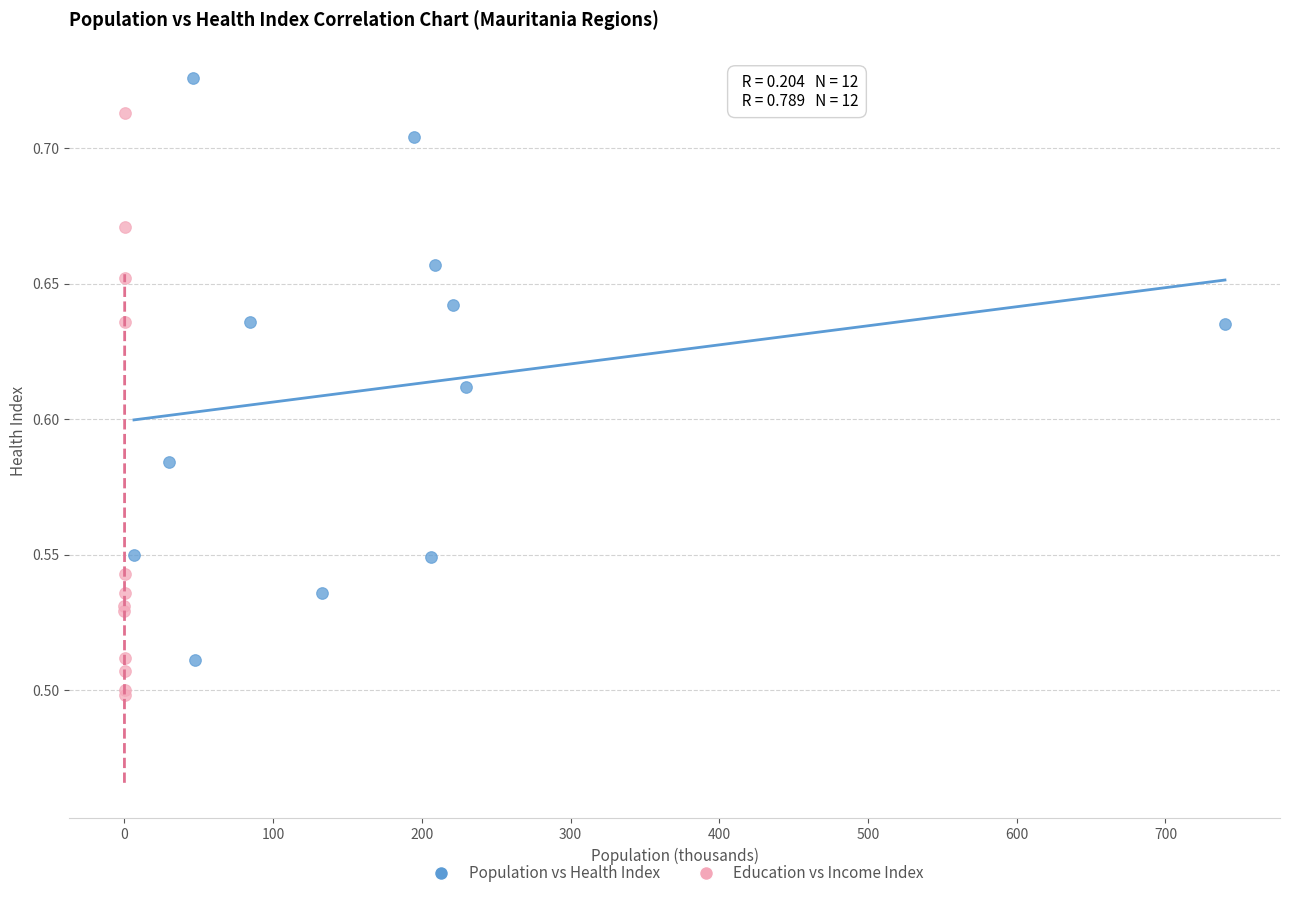

Which series reaches the minimum Y coordinate?

Education vs Income Index